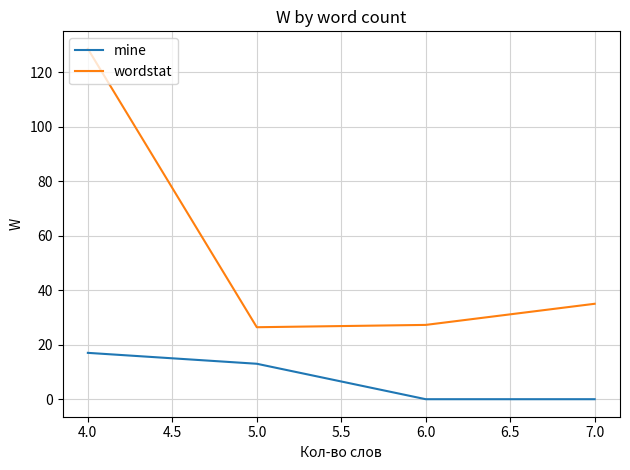

What is the spread (max minus min) of values at 4.0?

111.5